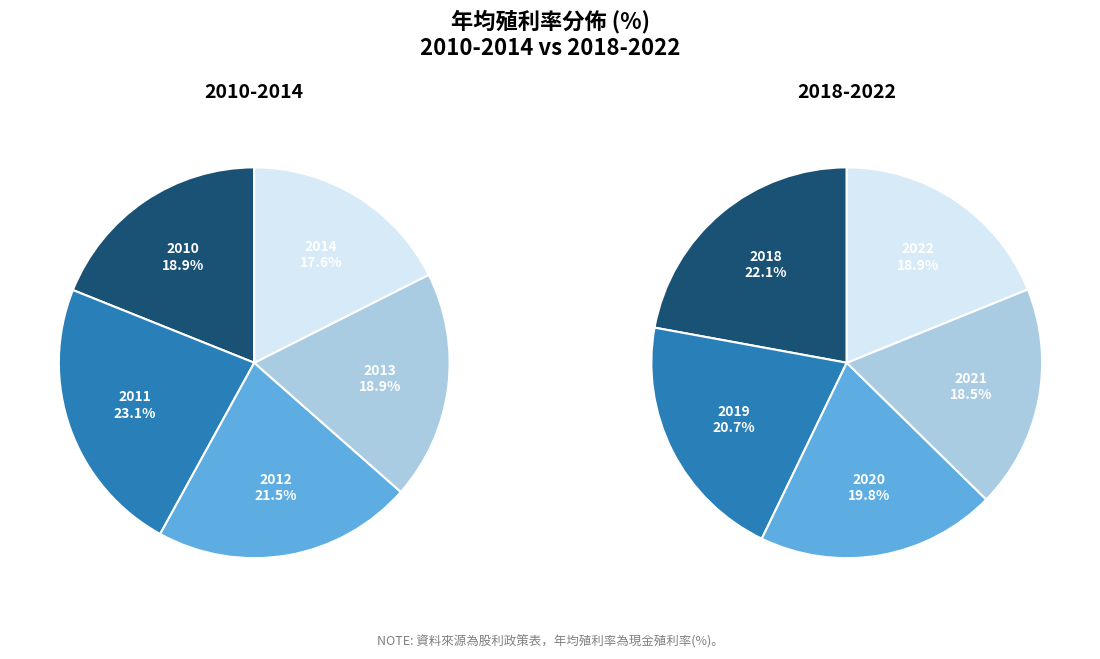

How many slices are in this pie chart?

10